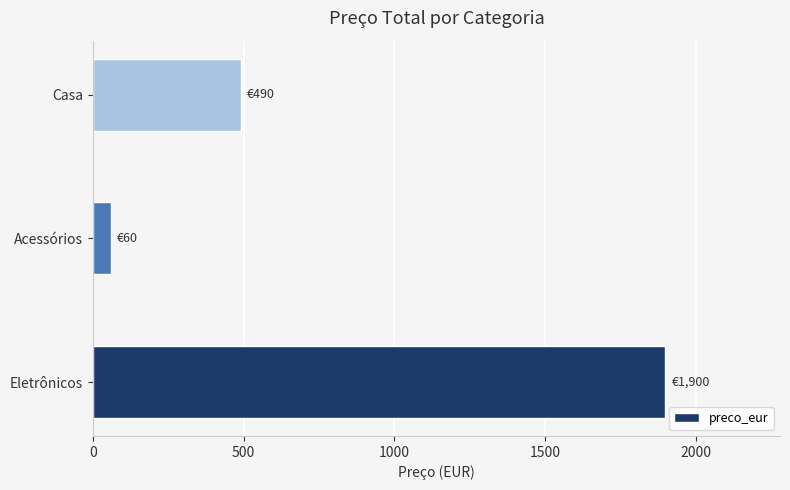

The chart shows a value of 490 at Casa. True or false?

True